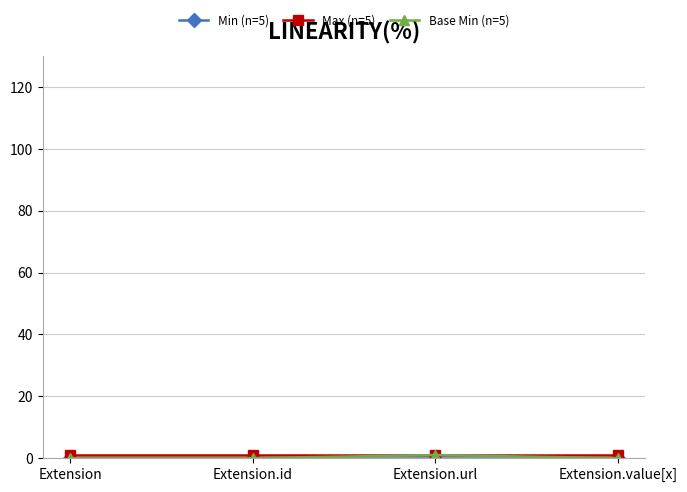

What is the label of the 1st point from the left?

Extension